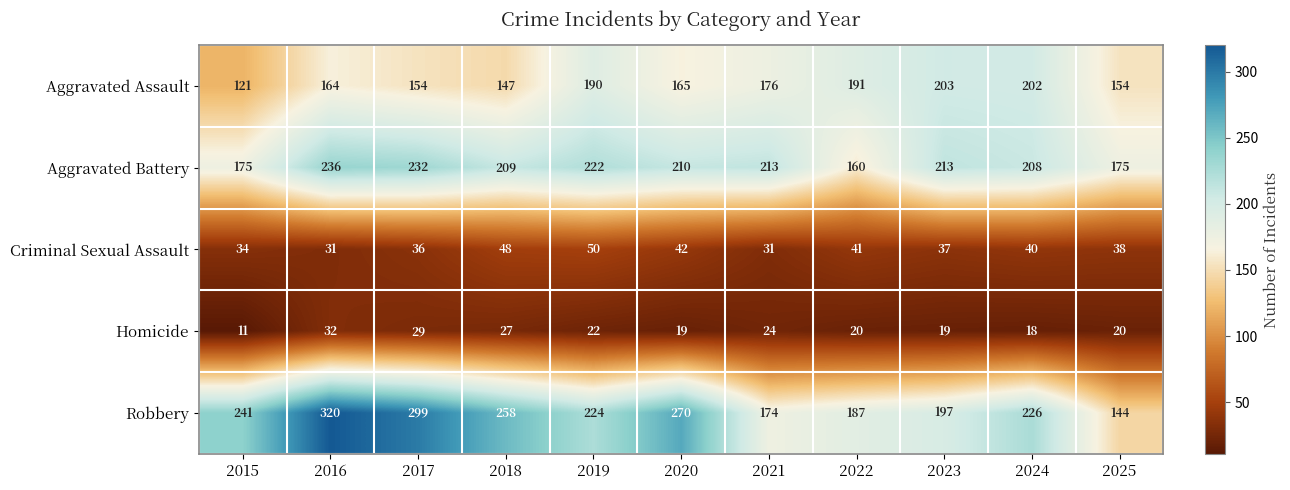

What is the difference between the maximum and minimum values in the Aggravated Battery series?

76